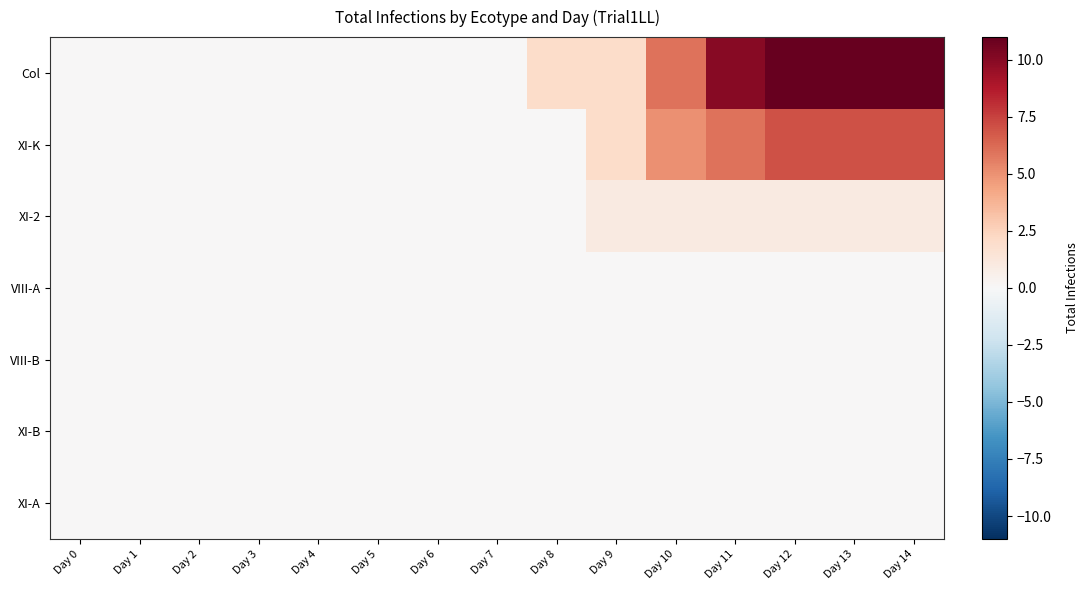

Which series changed the most between Day 1 and Day 12?

Col